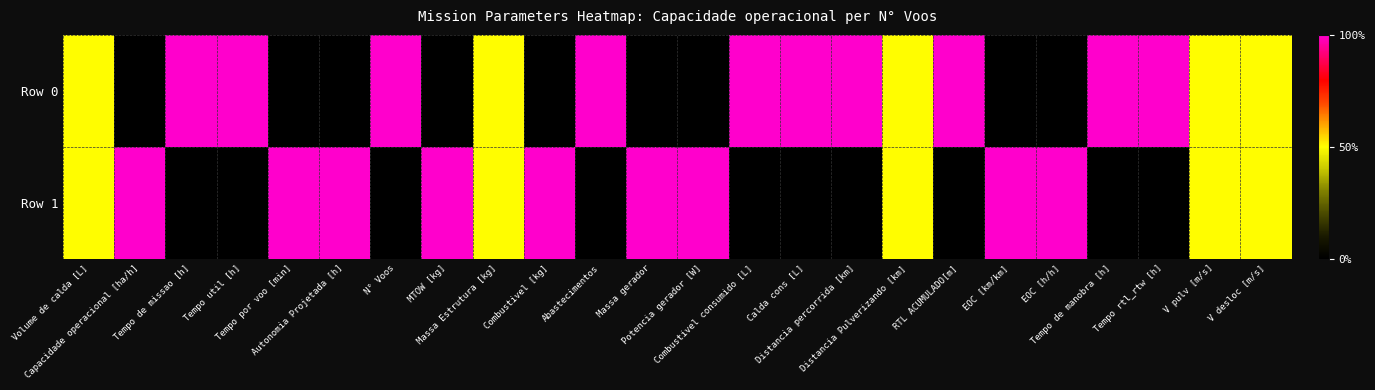

What is the greatest value displayed?

1.0